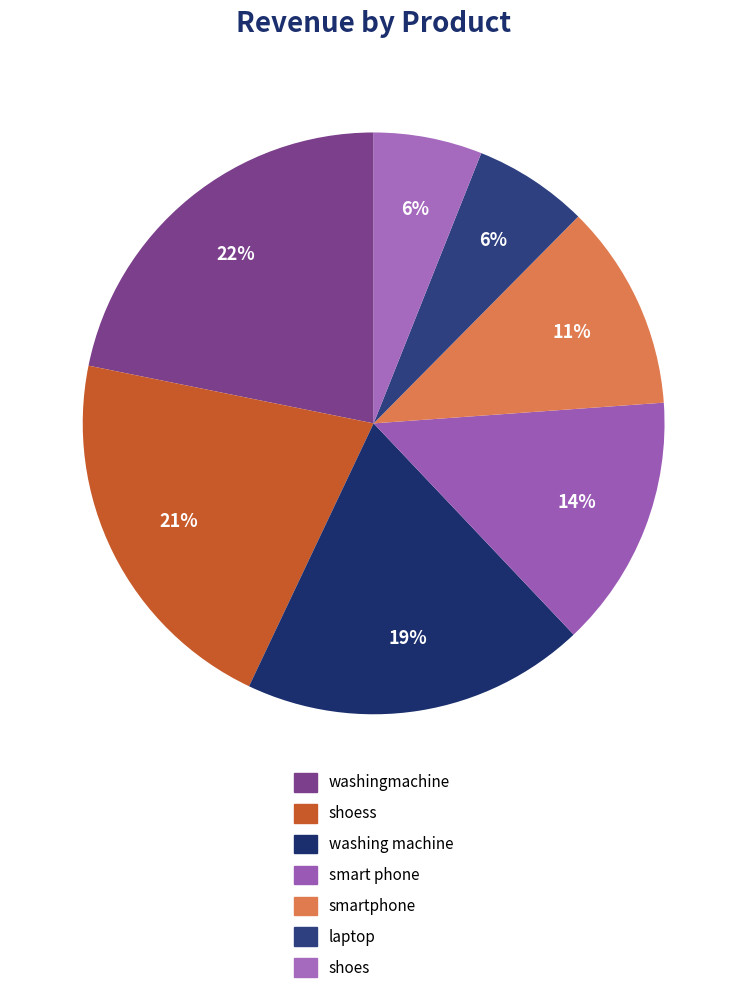

How many segments does this pie chart have?

7